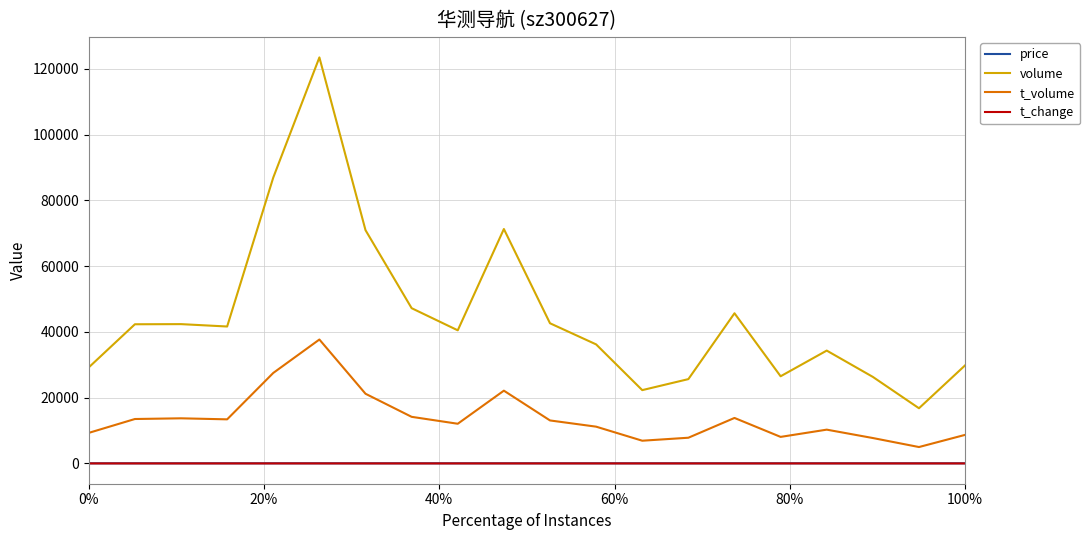

How many lines are shown in the chart?

4